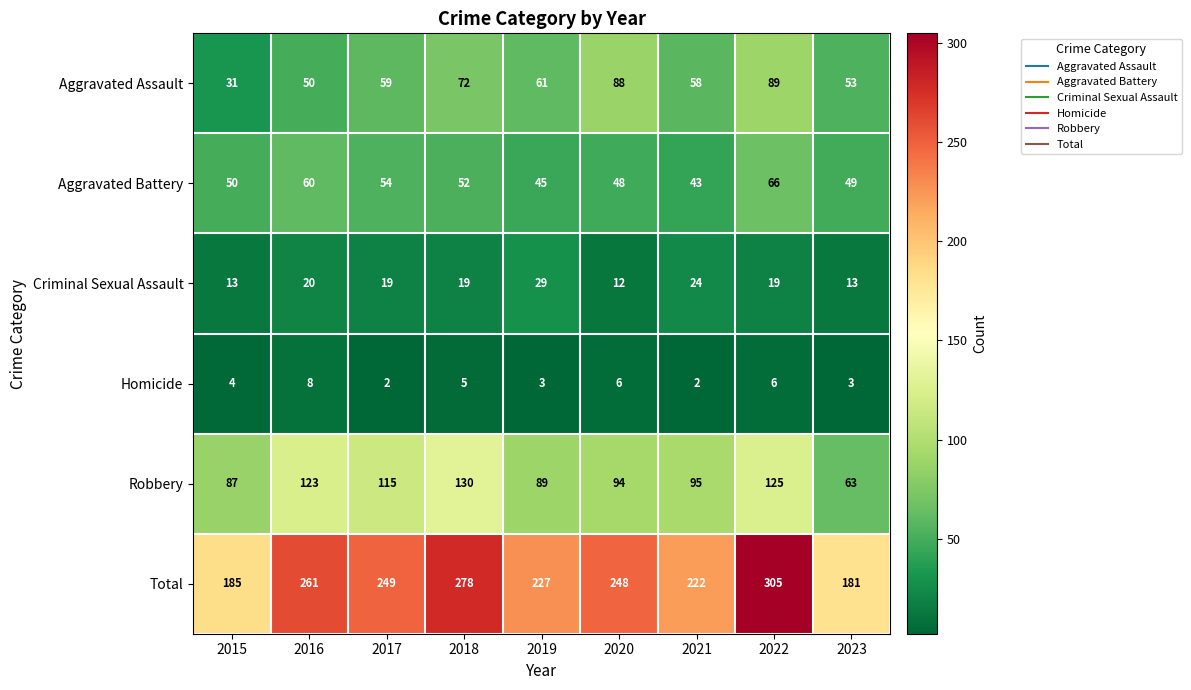

How many categories are shown in the chart?

9